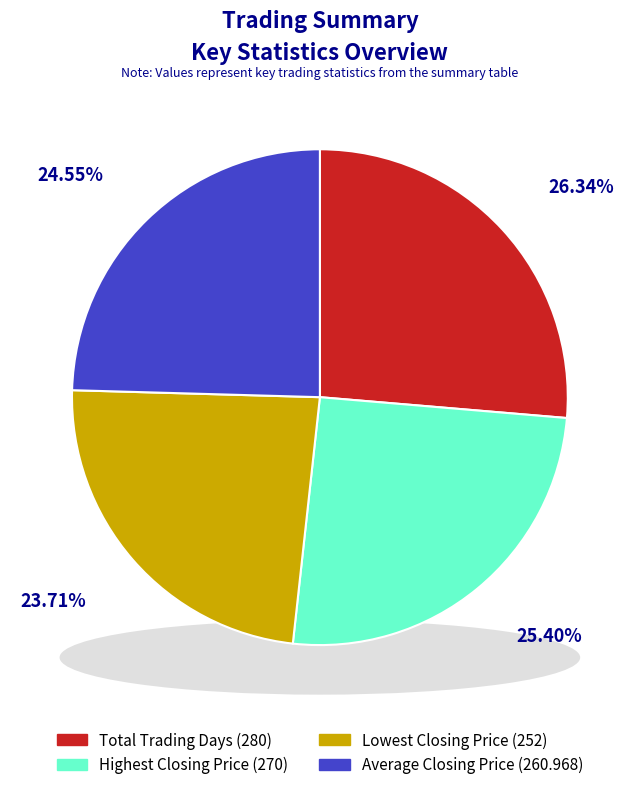

To the nearest percent, what is the difference between the Average Closing Price and Lowest Closing Price slice percentages?

1%